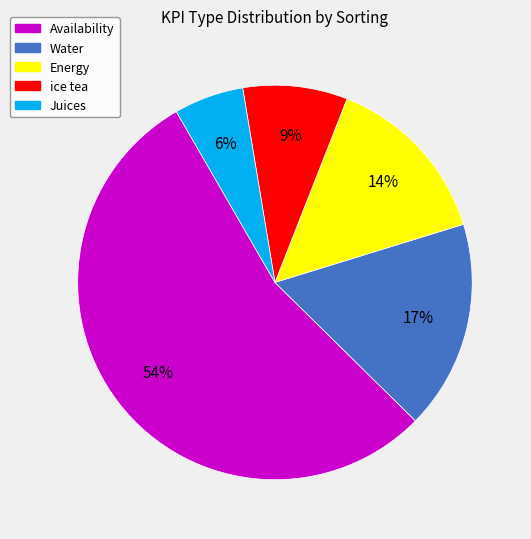

Do ice tea and Availability together represent more than half of the pie?

Yes